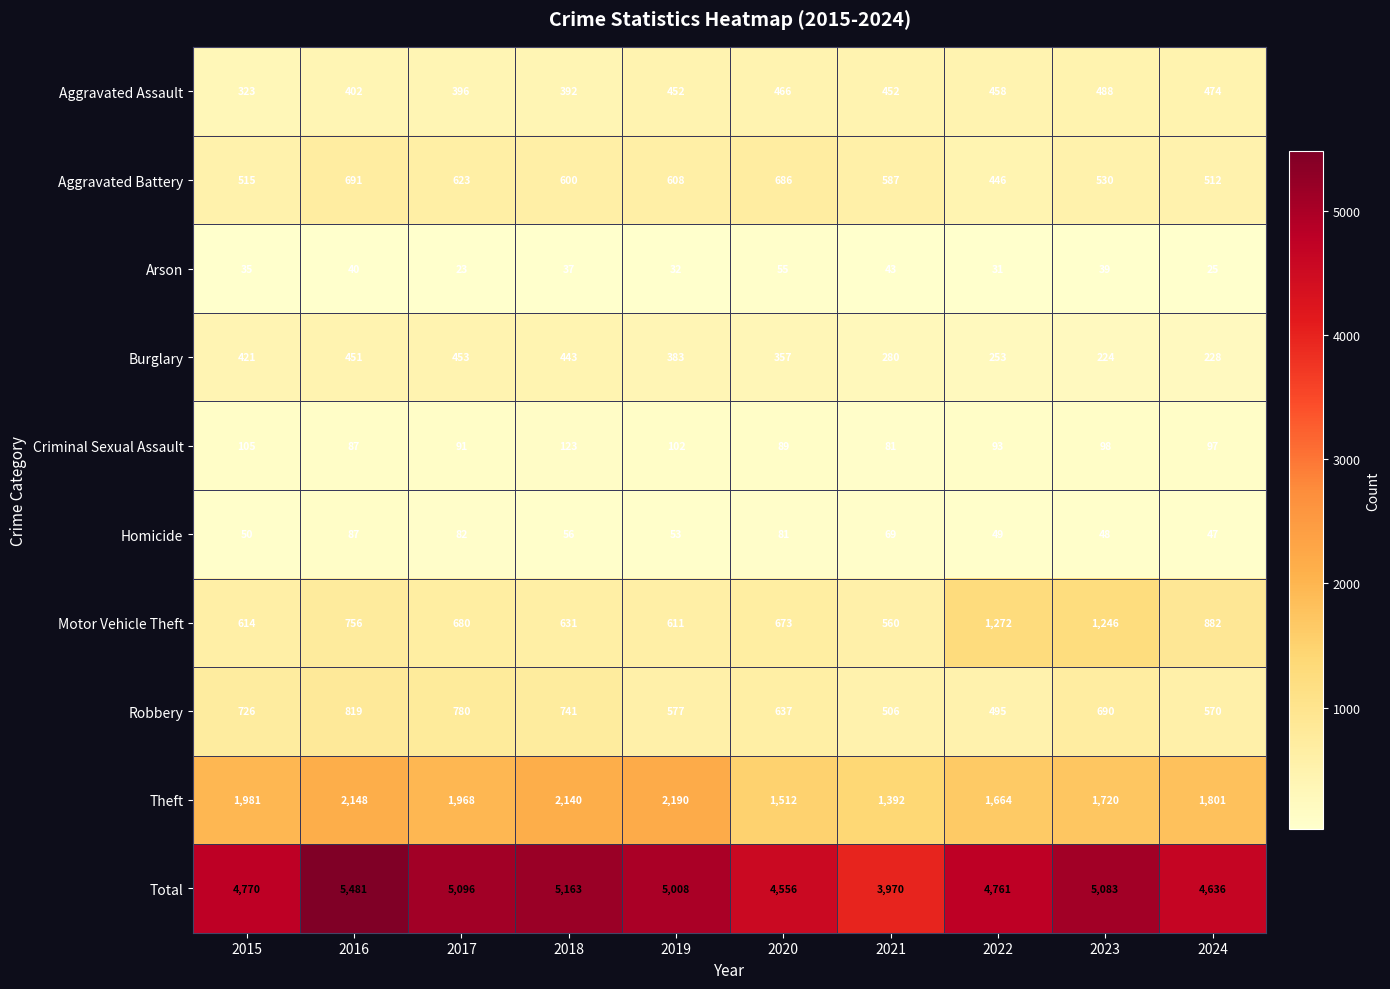

Is the value of Theft at 2023 greater than the value of Criminal Sexual Assault at 2016?

Yes